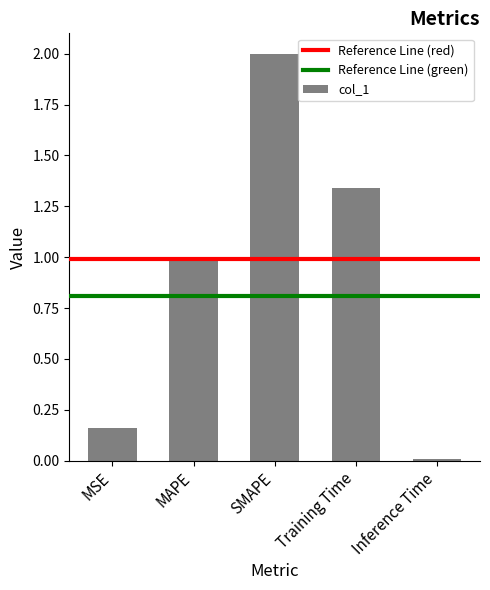

What value does the data have at SMAPE?

2.0